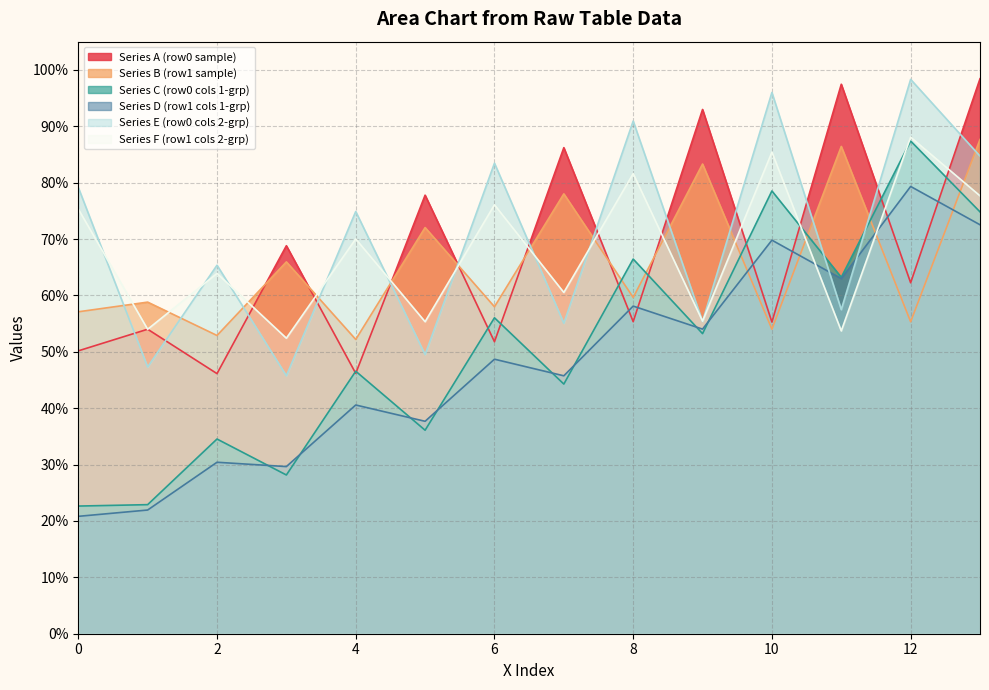

What is the value of the col_2 point at the 1st from the left?

79.2